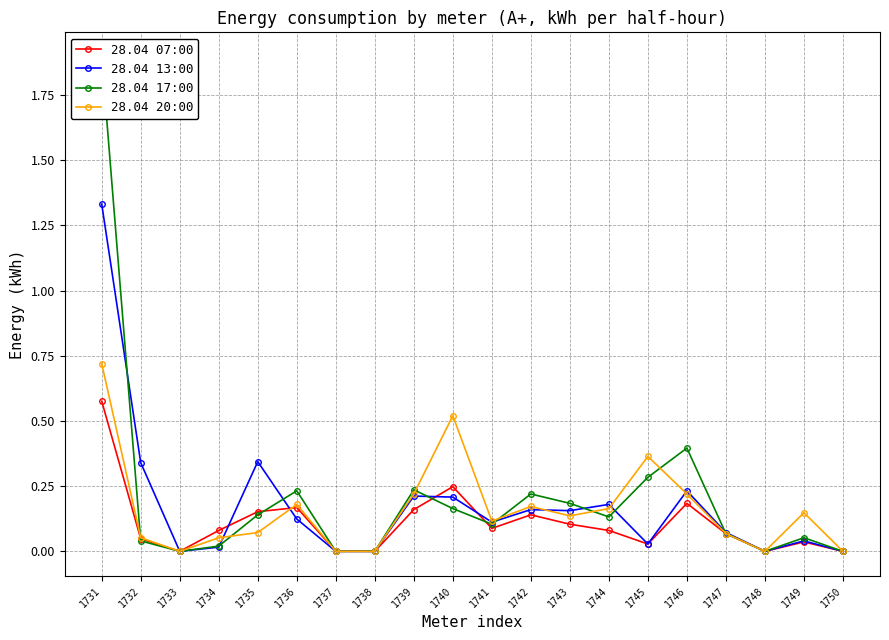

Which series has the largest total across all categories?

28.04 17:00